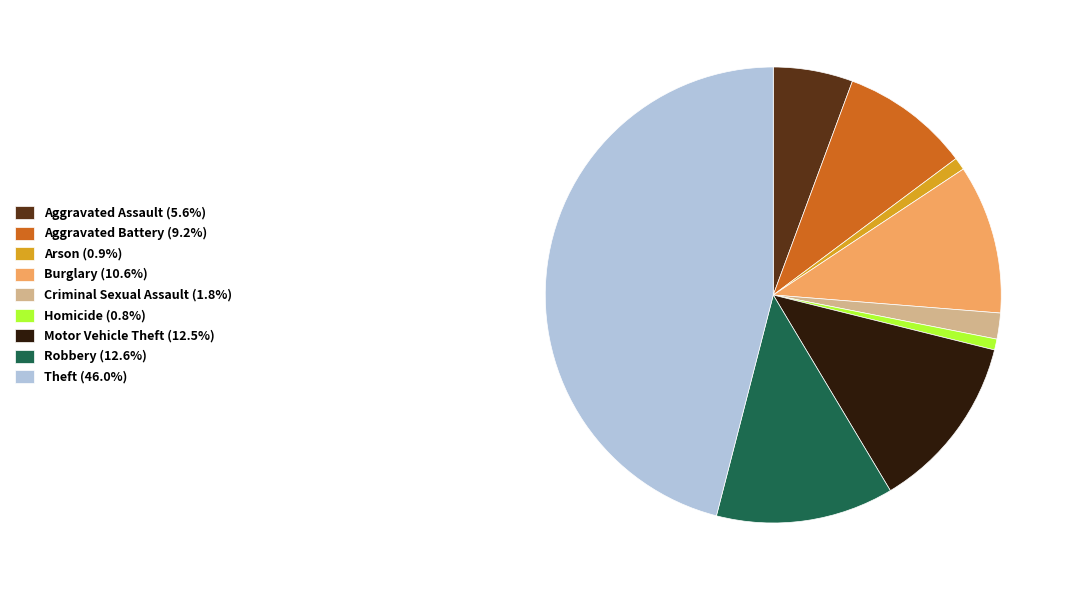

What is the largest slice in the pie chart?

Theft